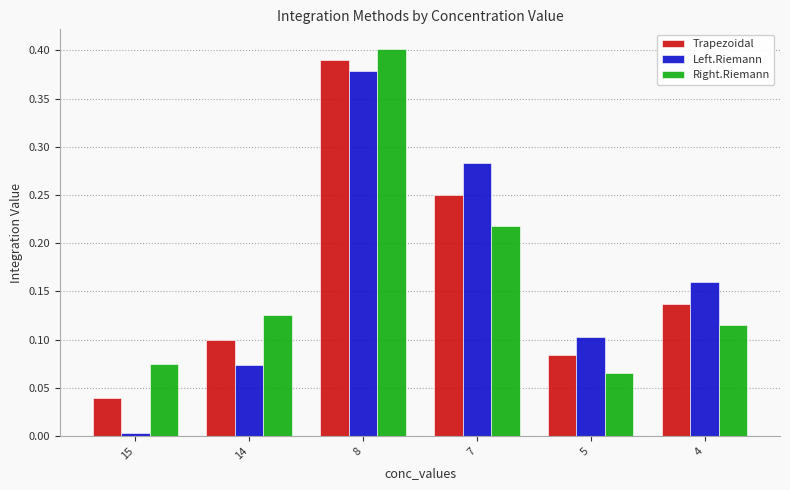

Rank the series at 8 from lowest to highest value.

Left.Riemann, Trapezoidal, Right.Riemann